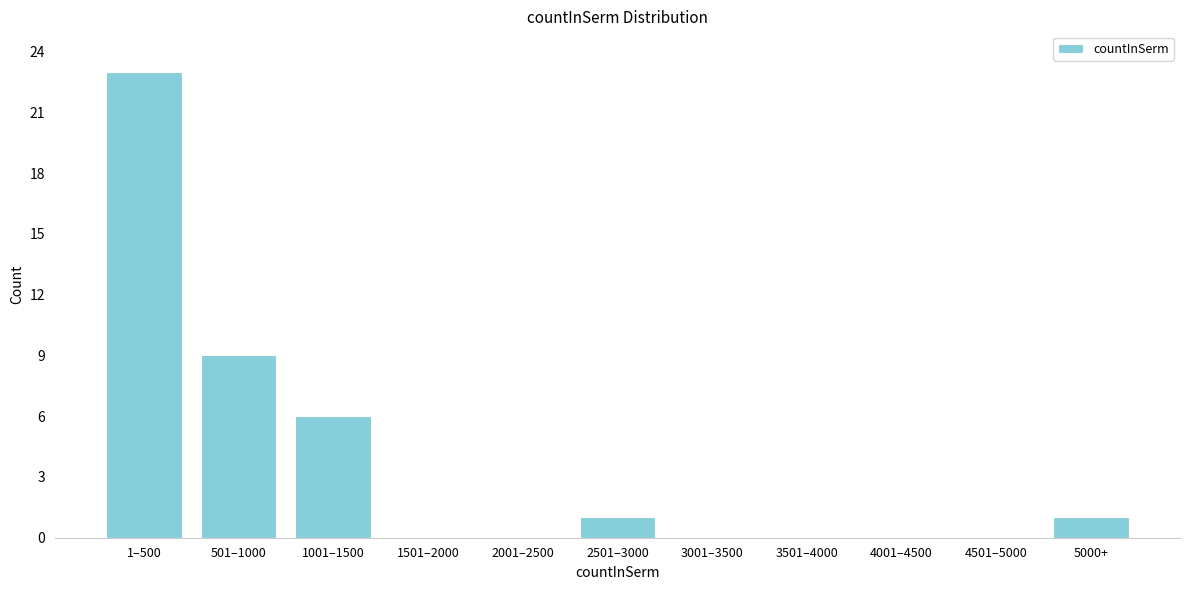

Reading left to right, extract all data points from this chart.

1–500=23	501–1000=9	1001–1500=6	1501–2000=0	2001–2500=0	2501–3000=1	3001–3500=0	3501–4000=0	4001–4500=0	4501–5000=0	5000+=1